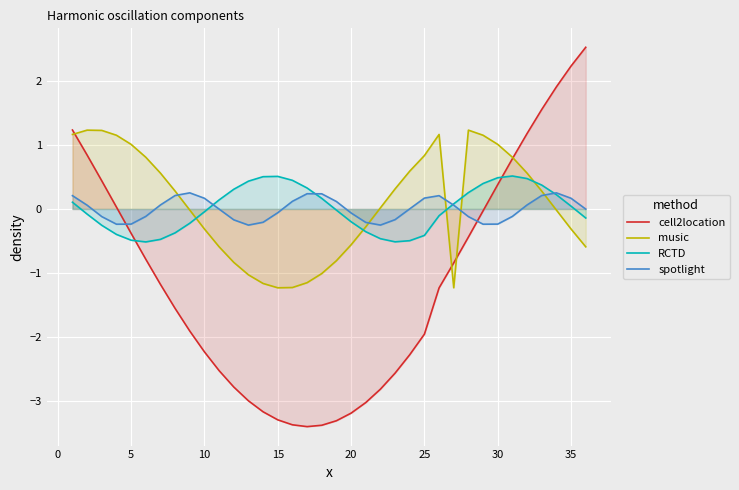

True or false: music and spotlight intersect in this chart.

True